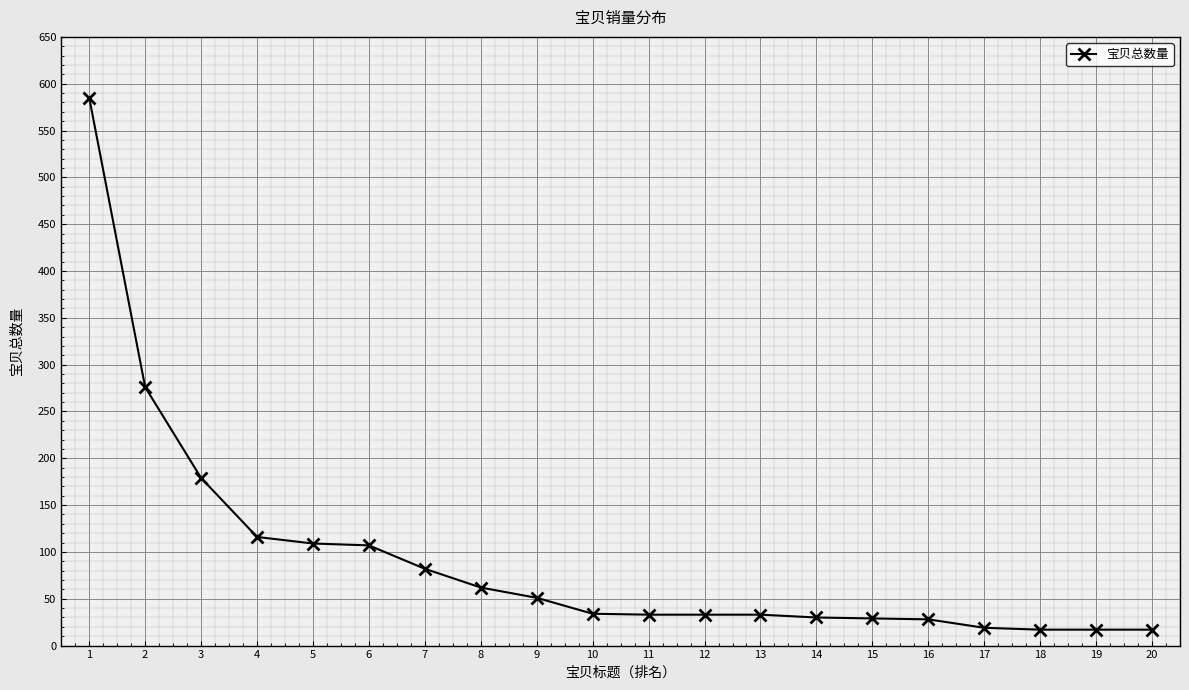

How many series are shown in this chart?

1